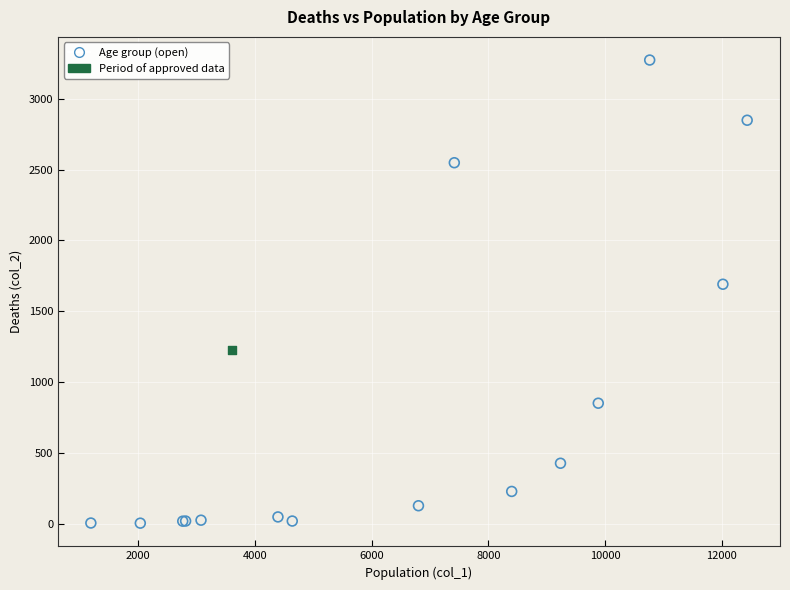

What are all the series names shown in the legend?

Age group (open), Period of approved data